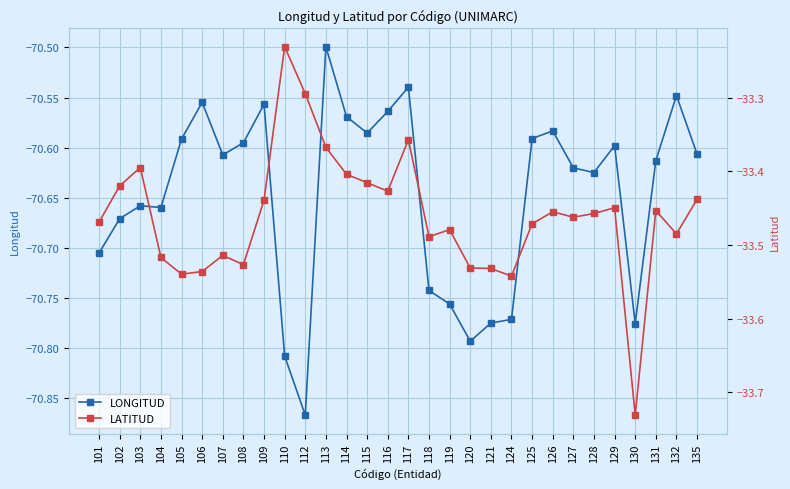

Which has a higher value, 113 or 126?

113